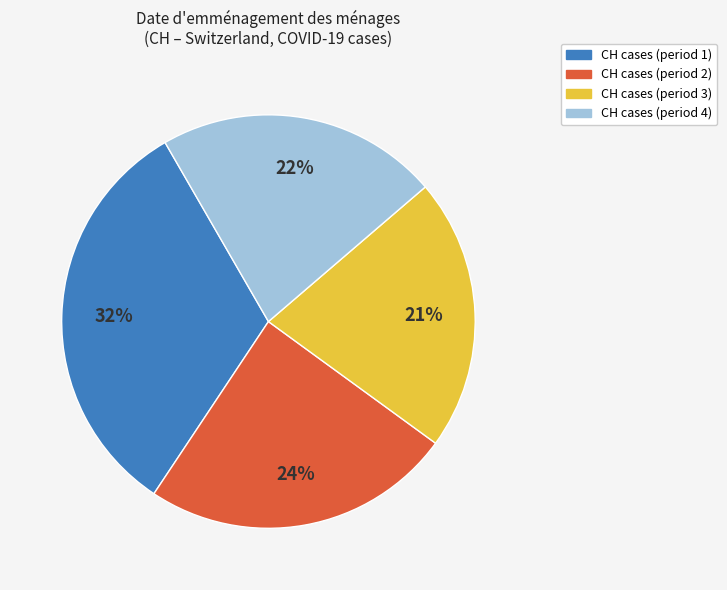

Which has a higher value, CH cases (period 4) or CH cases (period 3)?

CH cases (period 4)